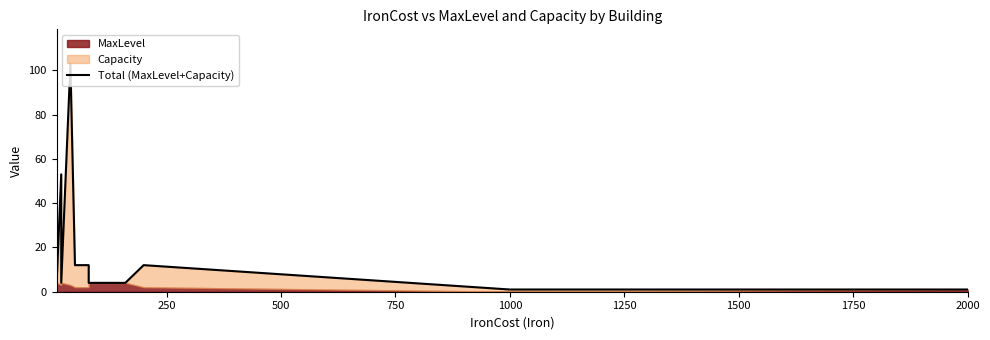

What is the value of the 8th point from the left?

4